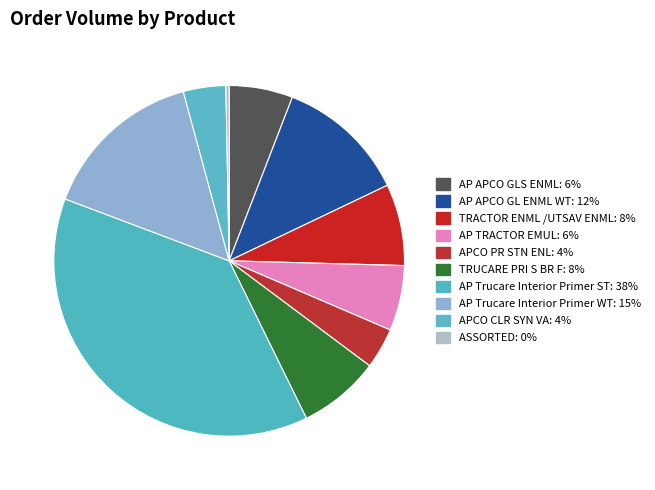

How many slices are in this pie chart?

10